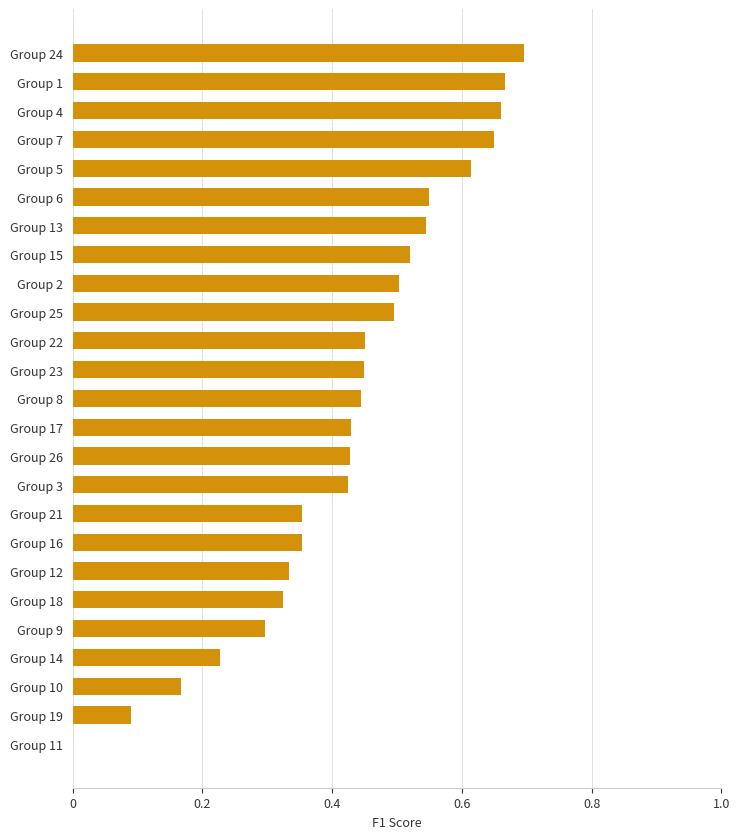

What is the sum of all values?

10.7